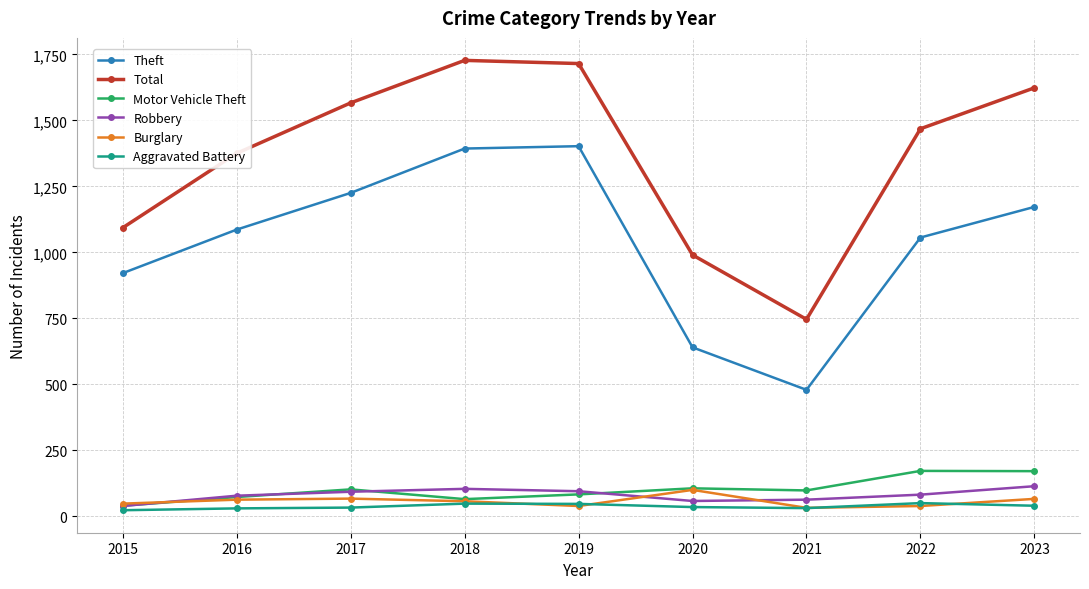

True or false: Theft and Motor Vehicle Theft intersect in this chart.

False